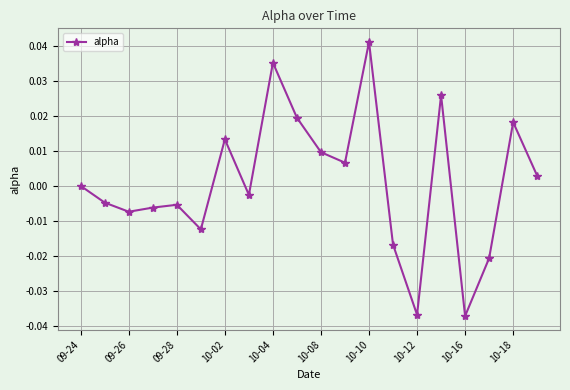

How many interior local valleys (lower than both neighbors) does the data have?

6